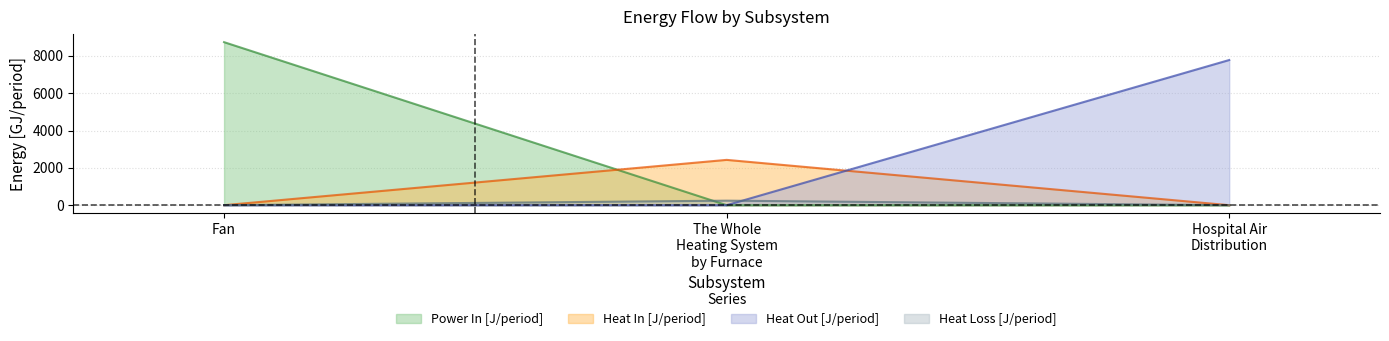

What are all the series names shown in the legend?

Power In [J/period], Heat In [J/period], Heat Out [J/period], Heat Loss [J/period]